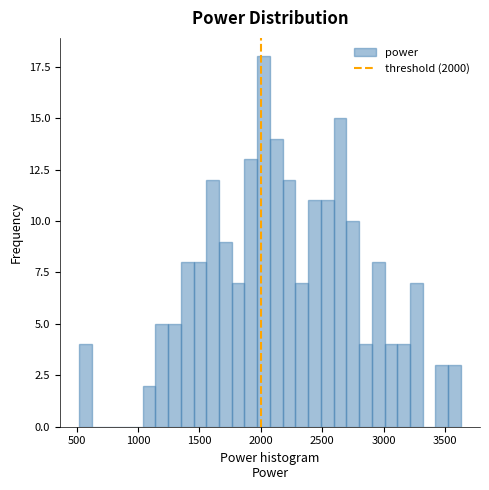

Read against the x-axis, roughly where is the centre of the tallest bar?

2000